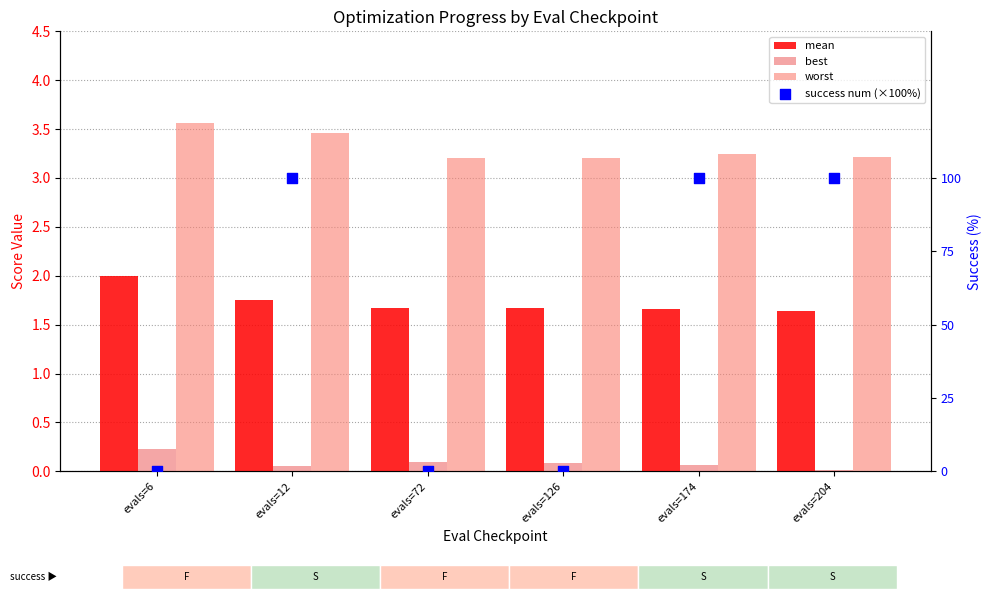

Which series has the largest Y range (max minus min)?

success num (×100%)